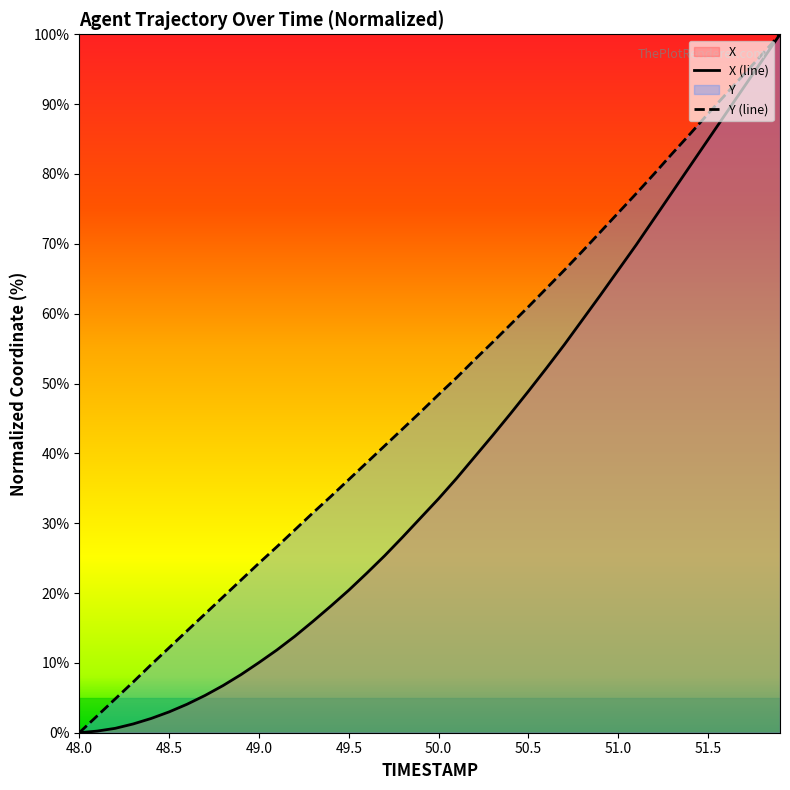

Reading right to left, transcribe all the data shown in this chart.

X: 100.0	96.2	92.5	88.7	84.9	81.2	77.4	73.6	69.9	66.2	62.6	59.1	55.6	52.2	48.9	45.7	42.5	39.5	36.4	33.5	30.8	28.0	25.4	22.8	20.4	18.1	15.9	13.8	11.9	10.0	8.3	6.8	5.3	4.1	3.0	2.0	1.3	0.6	0.2	0.0
Y: 100.0	97.1	94.3	91.5	88.6	85.7	82.9	80.0	77.2	74.4	71.7	68.9	66.2	63.6	61.0	58.4	55.9	53.4	50.8	48.4	45.9	43.5	41.1	38.7	36.2	33.8	31.5	29.1	26.6	24.3	21.9	19.4	17.0	14.6	12.2	9.8	7.3	4.8	2.4	0.0